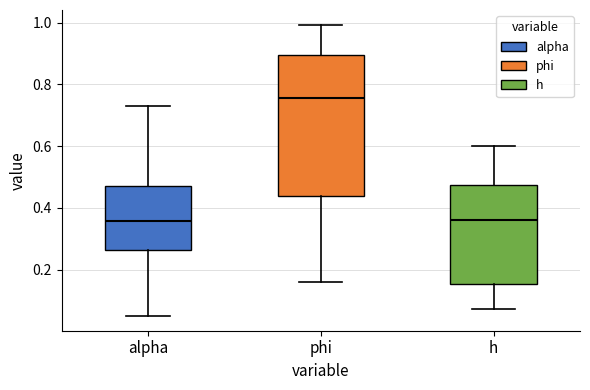

Which box's median line is the highest?

phi